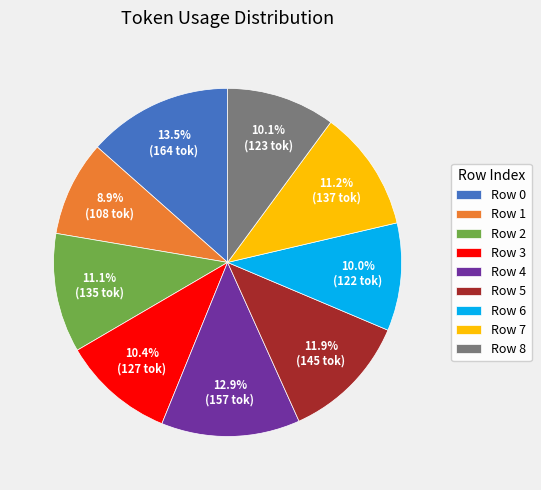

True or false: Row 3 accounts for 22% of the total.

False